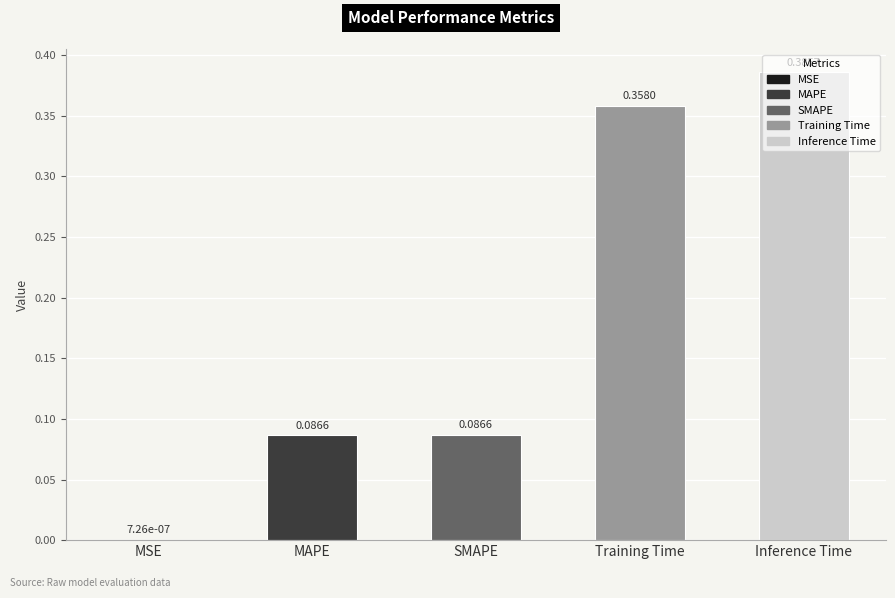

True or false: the data shows 0.5 at Inference Time.

False